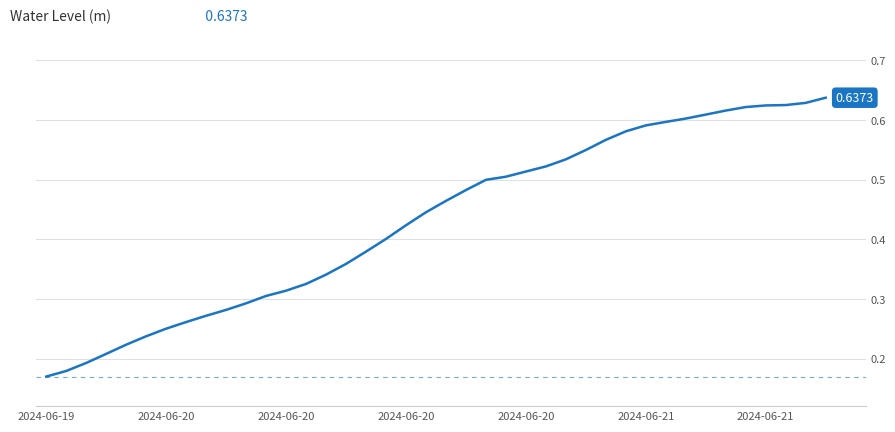

List the labels in order of value, largest first.

39, 38, 37, 36, 35, 34, 33, 32, 31, 30, 29, 28, 27, 26, 25, 24, 23, 22, 21, 20, 19, 18, 17, 16, 15, 14, 13, 12, 11, 10, 9, 8, 7, 2024-06-21, 2024-06-21, 2024-06-20, 2024-06-20, 2024-06-20, 2024-06-20, 2024-06-19